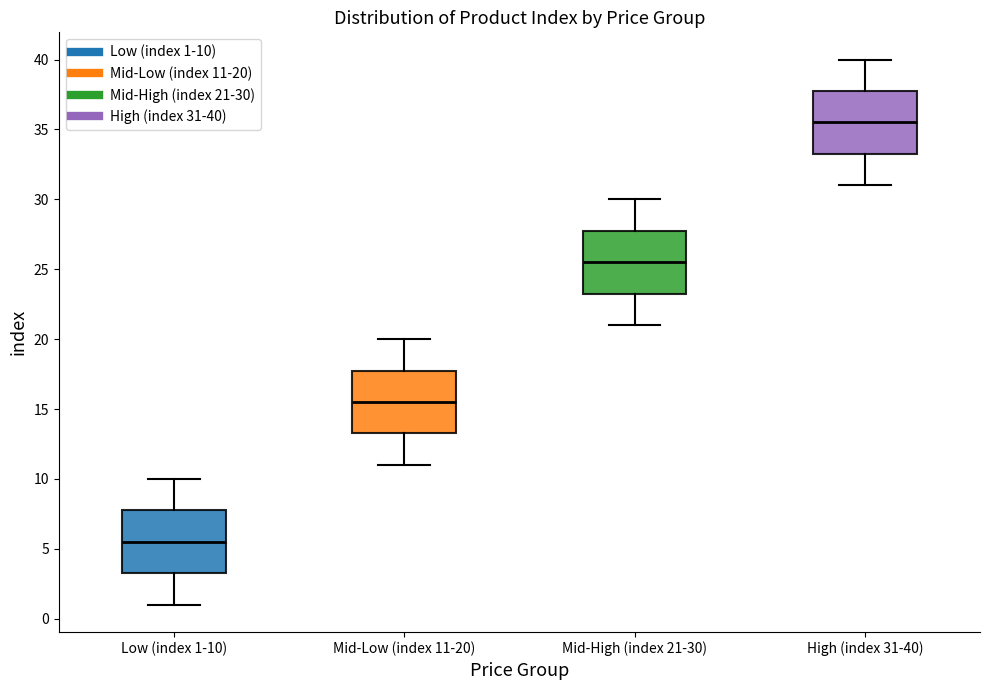

Where is the lower edge of the box for Mid-Low (index 11-20) on the y-axis? The values are not printed on the chart, so give them approximately, as read against the axis.

13.5